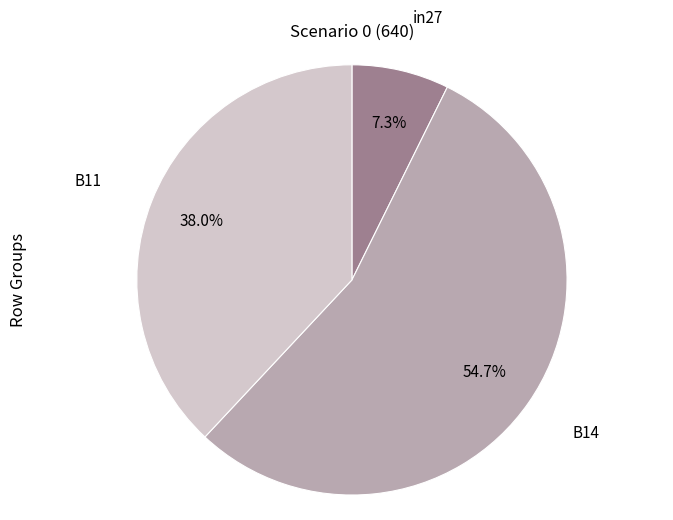

How many slices are in this pie chart?

3